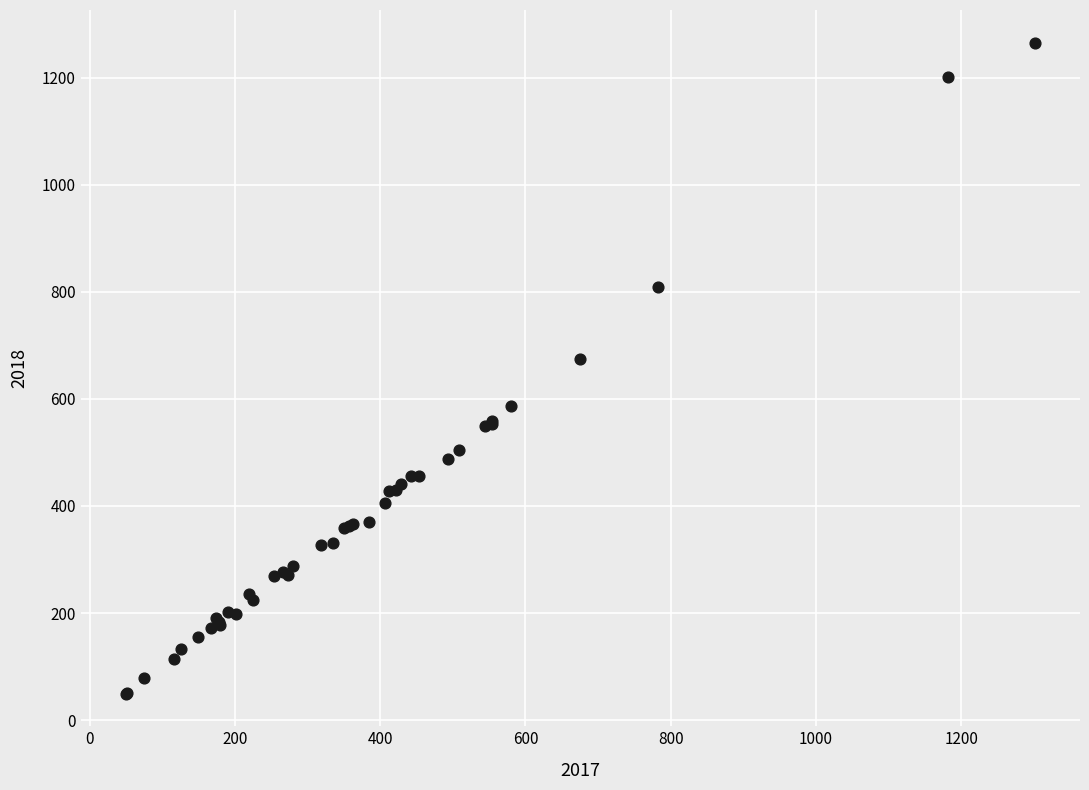

What Y value in the scatter plot is closest to 657?

674.1